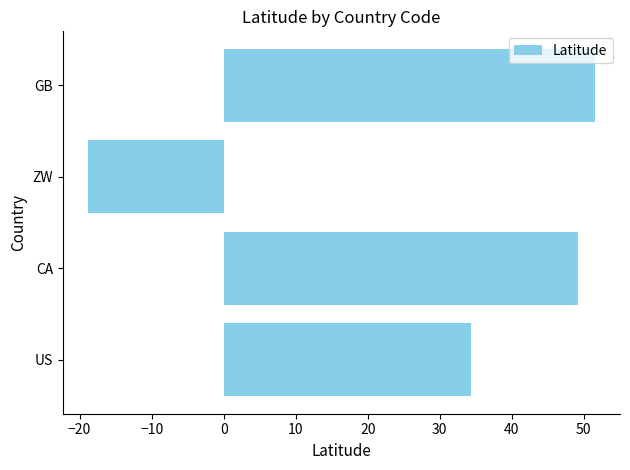

Reading bottom to top, transcribe all the data shown in this chart.

US=34.3	CA=49.2	ZW=-18.8	GB=51.5